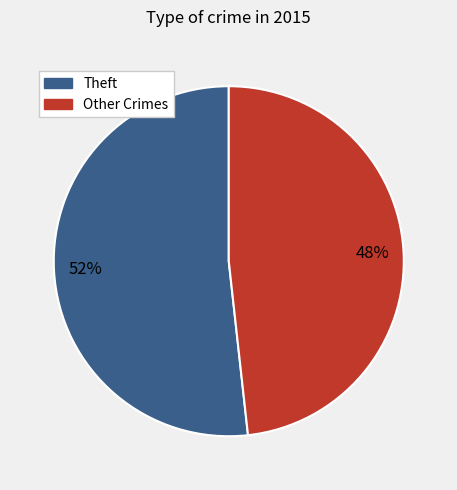

How many segments does this pie chart have?

2